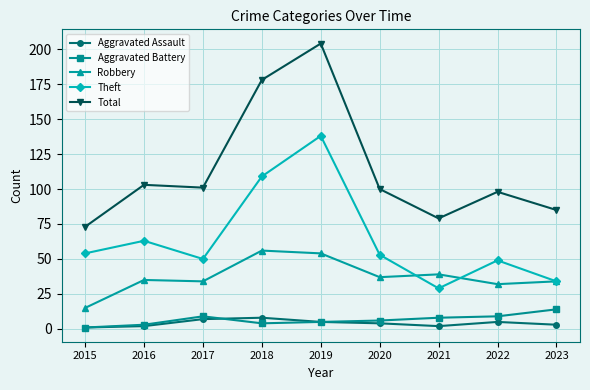

True or false: Robbery and Aggravated Assault intersect in this chart.

False